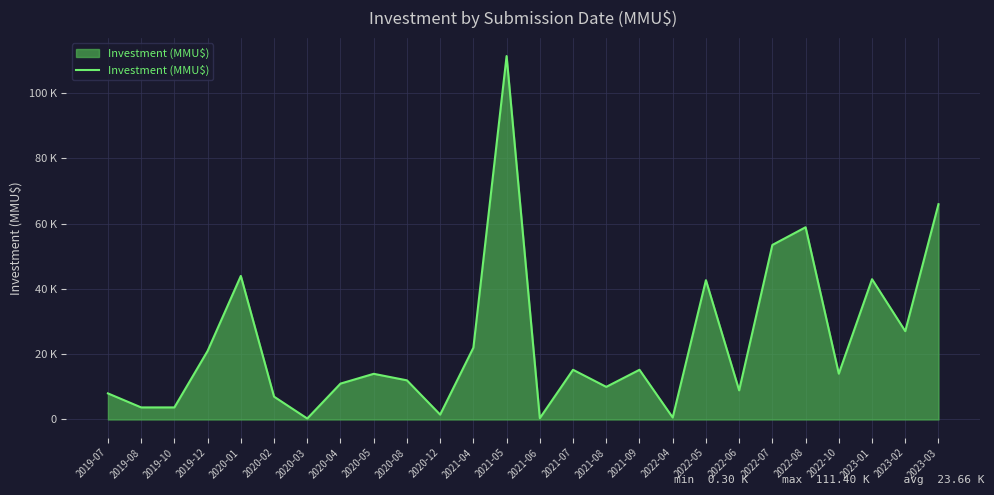

What is the difference between the values at 2019-07 and 2022-10?

6039